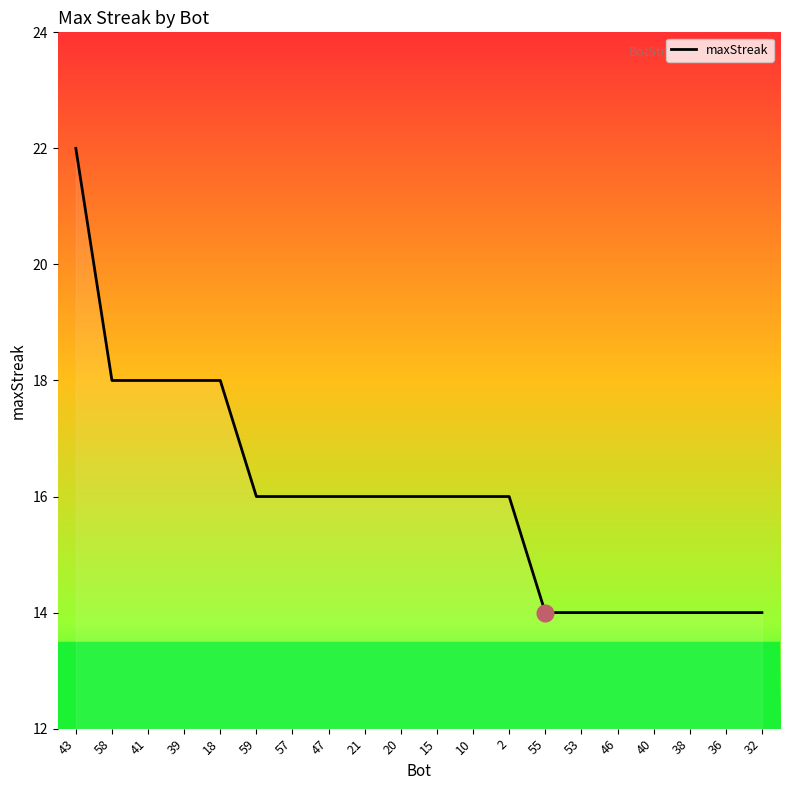

How many lines are shown in the chart?

1